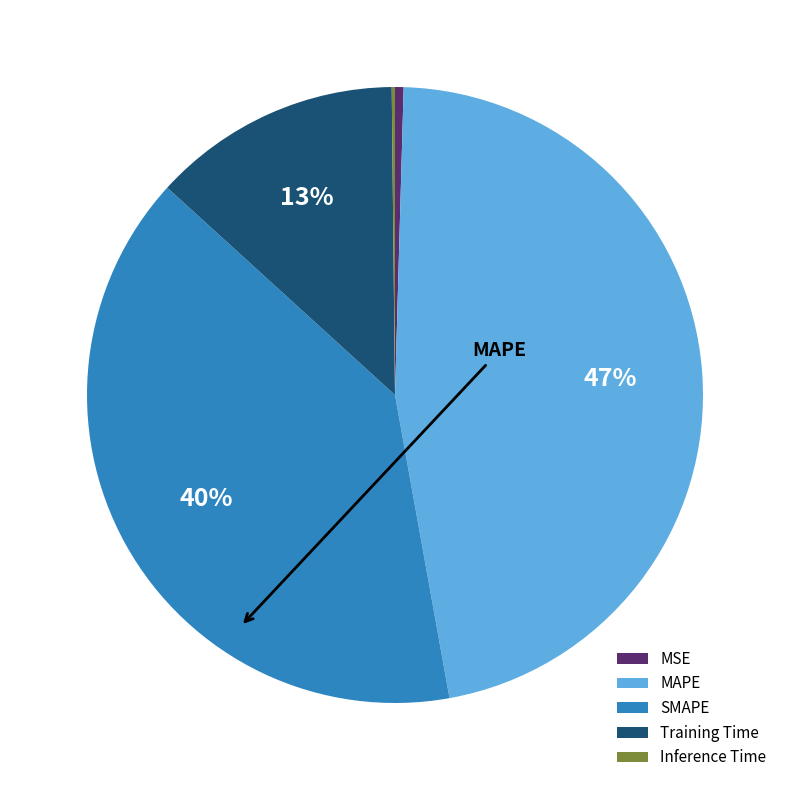

Combined, do MSE and MAPE account for over 50%?

No